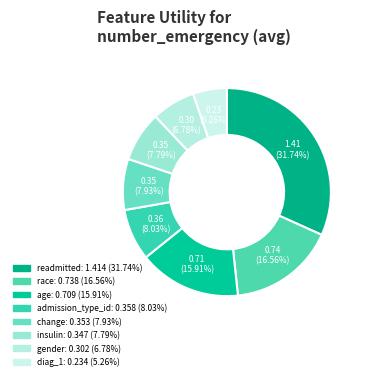

What is the largest slice in the pie chart?

readmitted